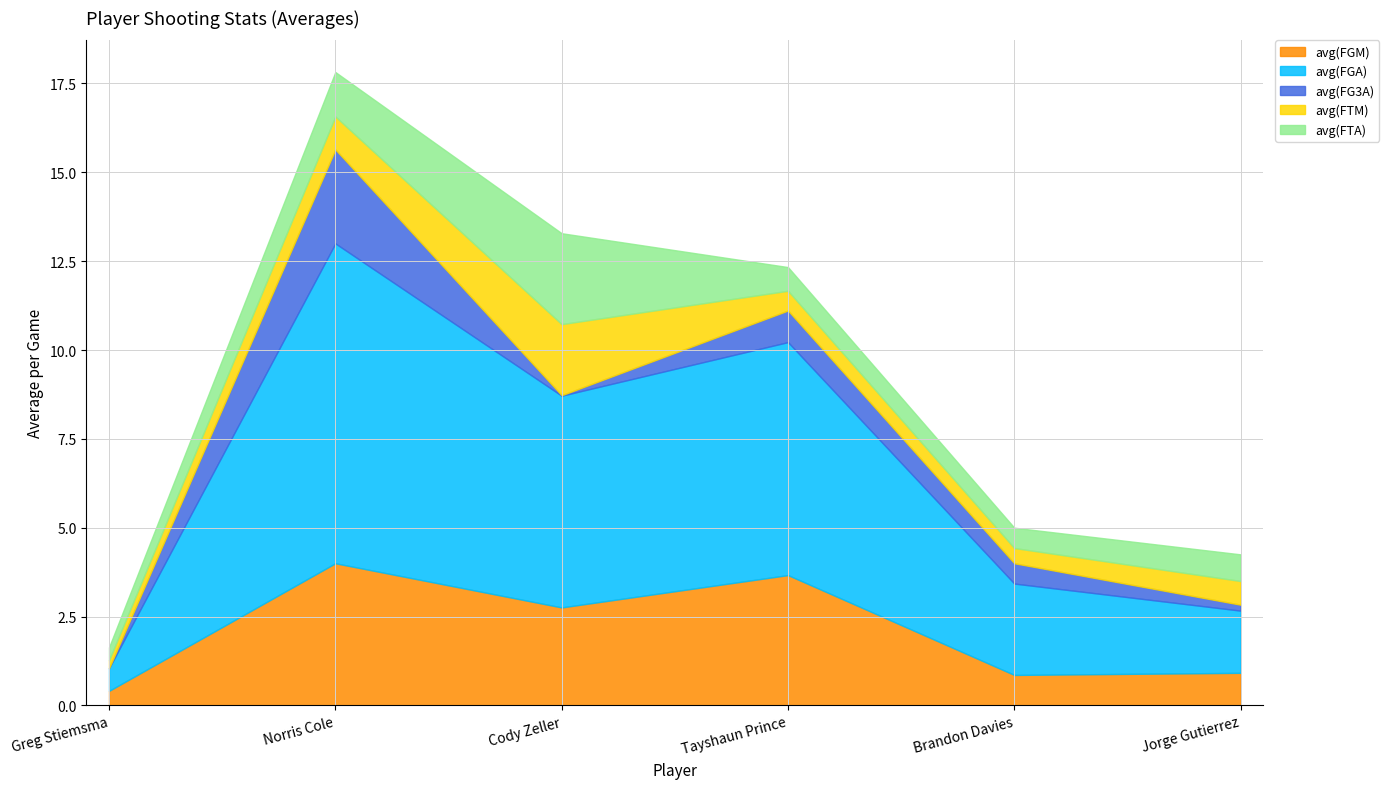

Between Jorge Gutierrez and Greg Stiemsma, which is larger?

Jorge Gutierrez